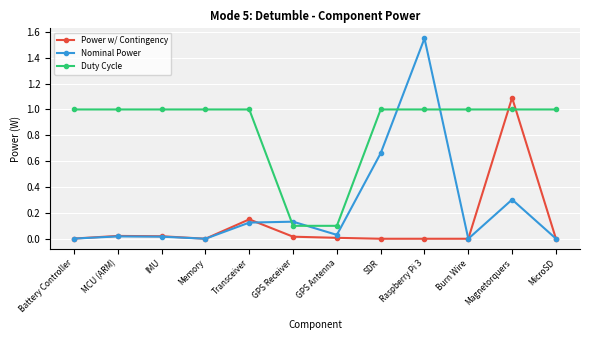

Which series has the largest total across all categories?

Duty Cycle